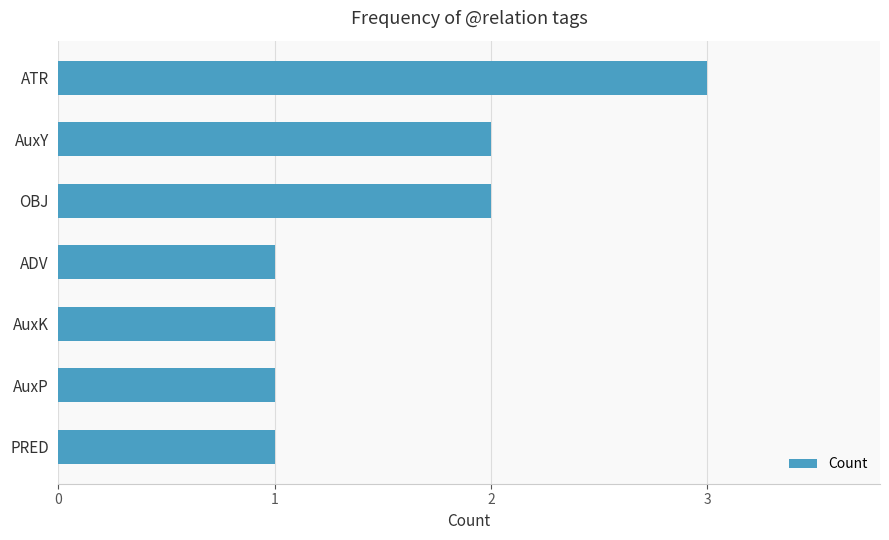

What position from the bottom is ADV?

4